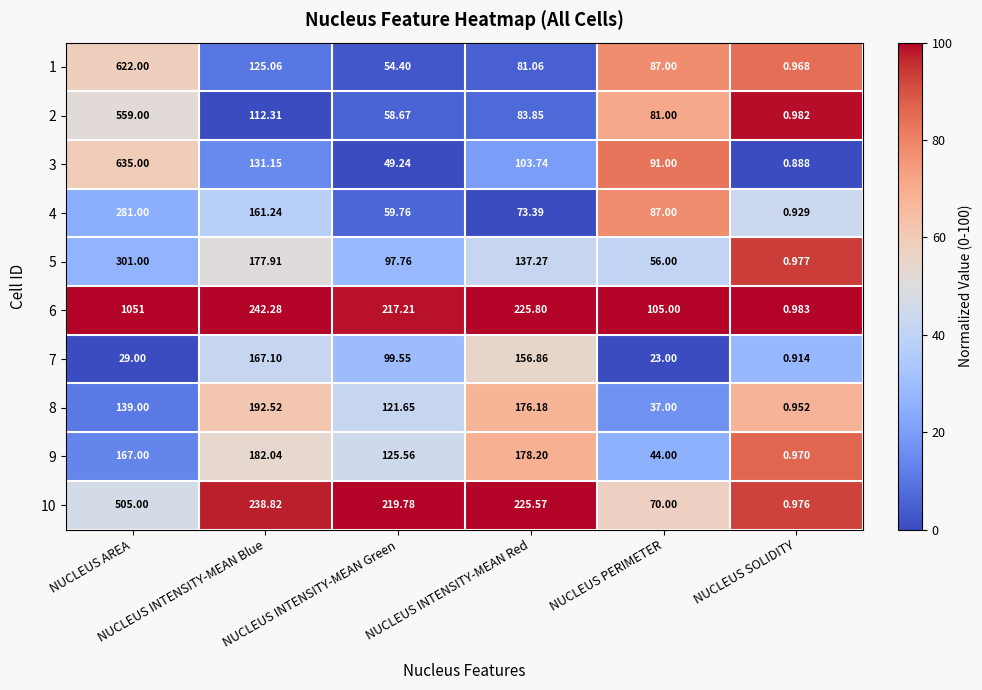

How many categories are shown in the chart?

6